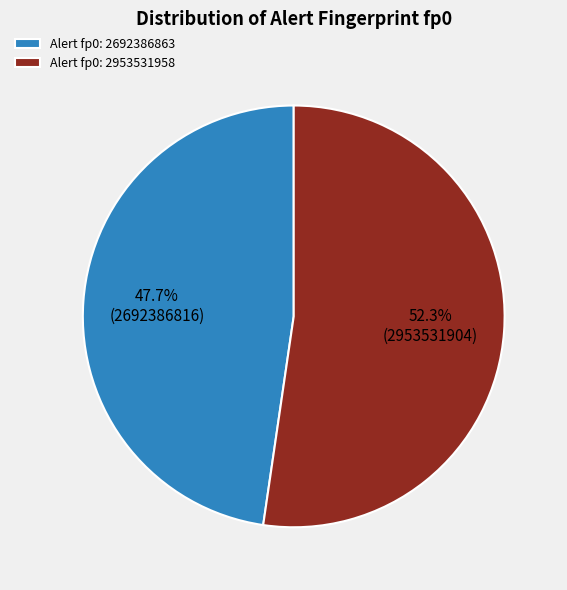

Between Alert fp0: 2692386863 and Alert fp0: 2953531958, which is larger?

Alert fp0: 2953531958